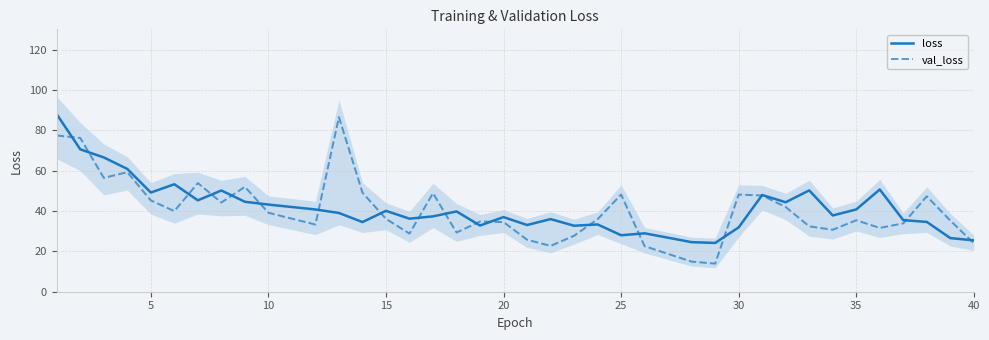

True or false: loss has more than 0 points higher than both neighbors.

True